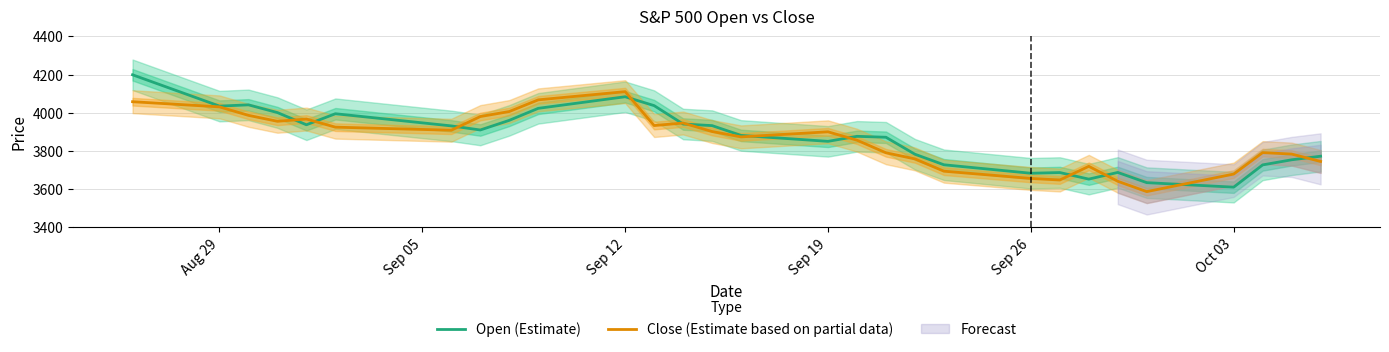

What is the value of the Open (Estimate) point at the 4th from the left?

4000.7